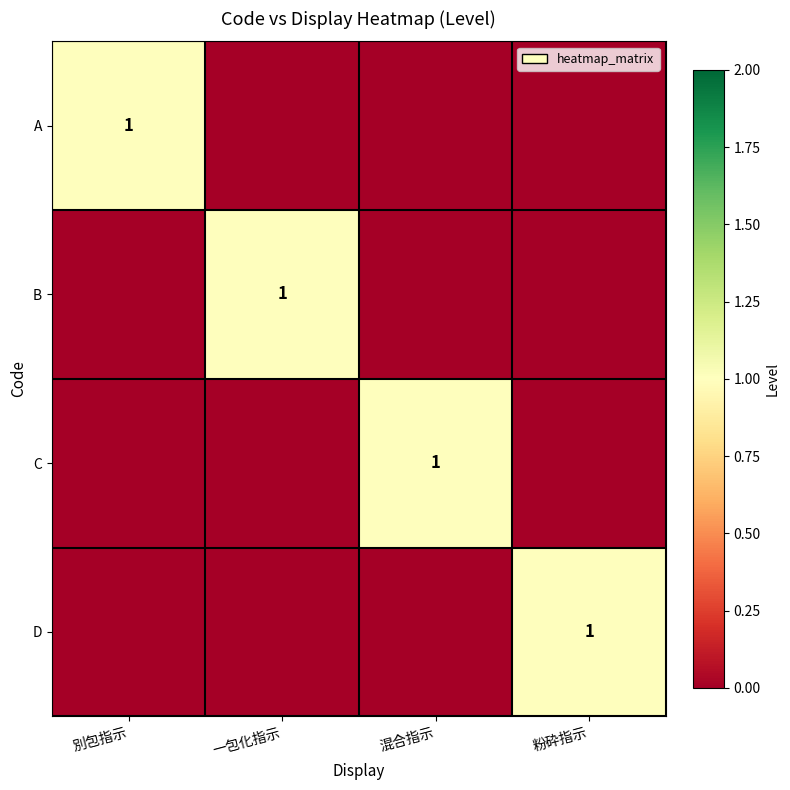

The value of B at 一包化指示 is 2. True or false?

False